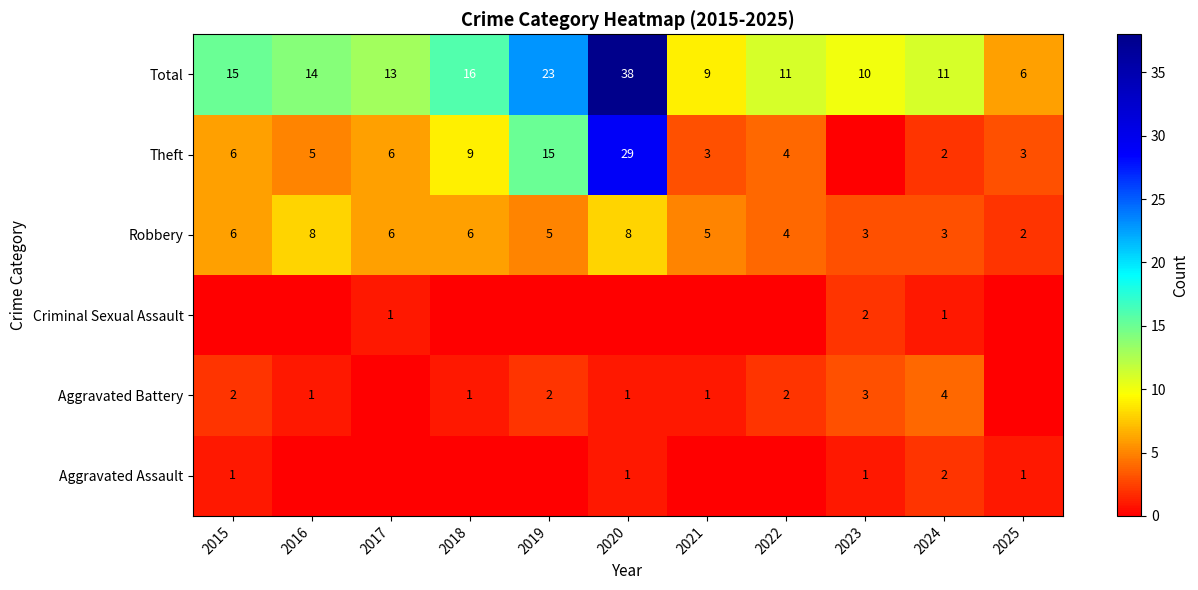

What is the maximum value shown in the chart?

38